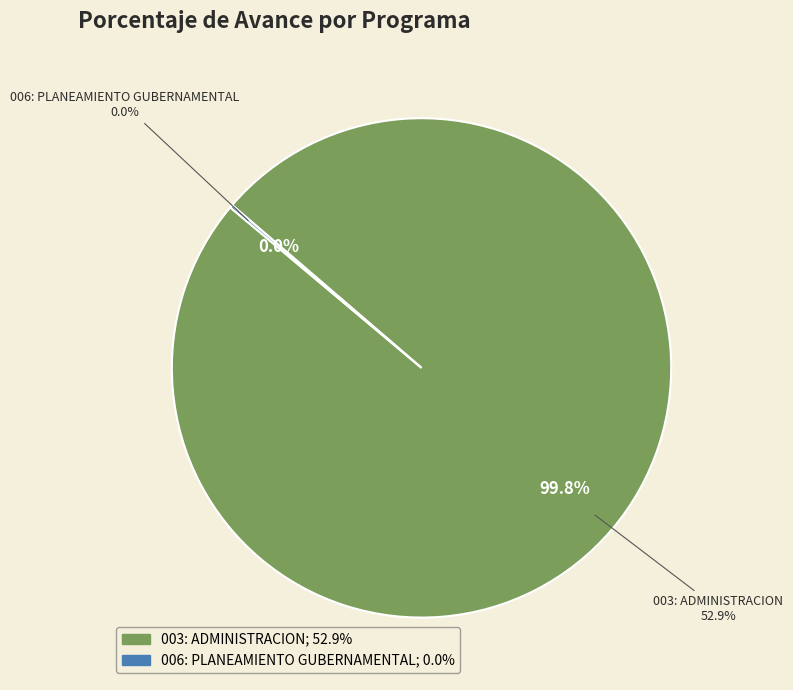

To the nearest percent, what percentage of the pie is 003: ADMINISTRACION?

100%